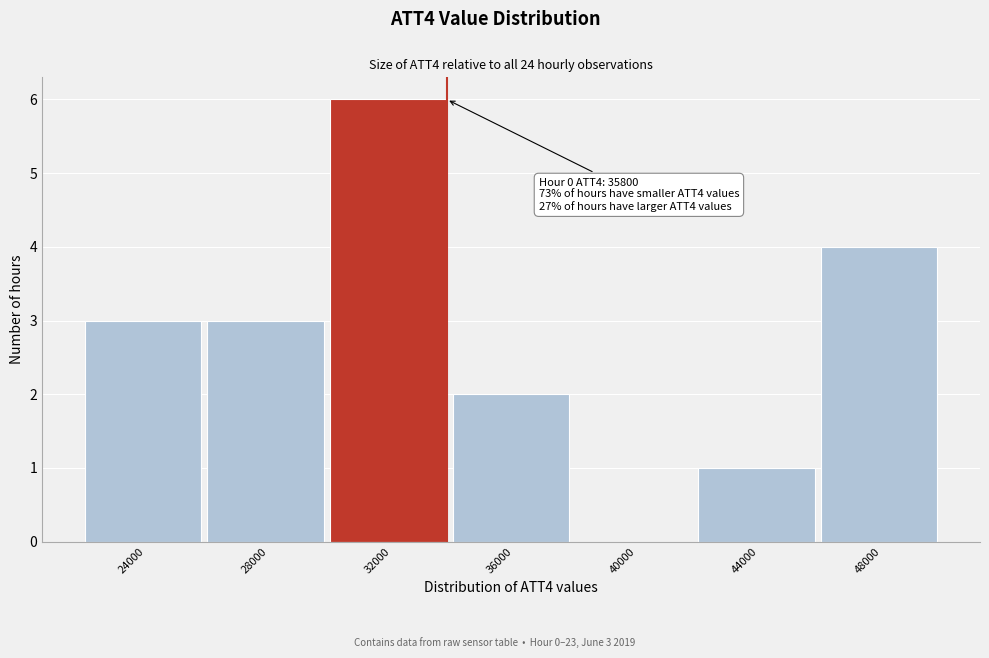

Reading right to left, extract all data points from this chart.

48000=4	44000=1	40000=0	36000=2	32000=6	28000=3	24000=3